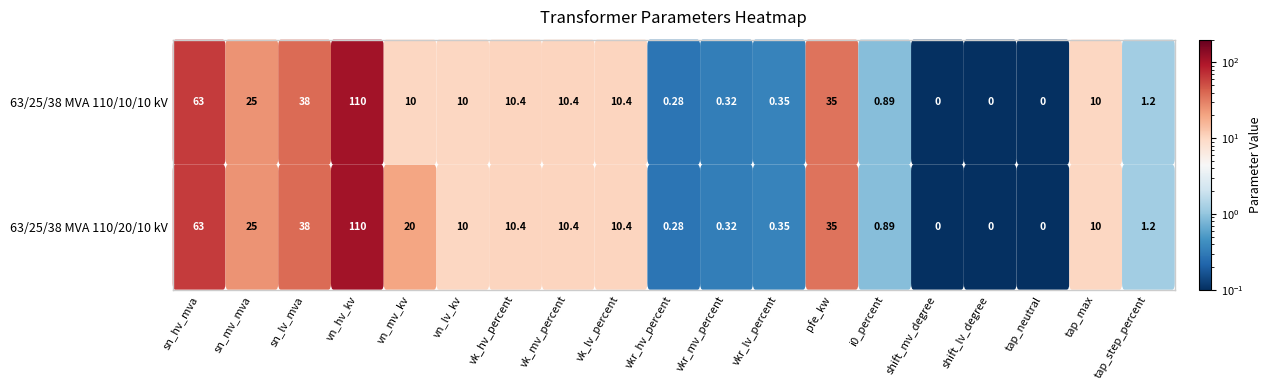

What is the difference between the 63/25/38 MVA 110/20/10 kV values at vk_hv_percent and vkr_hv_percent?

10.1